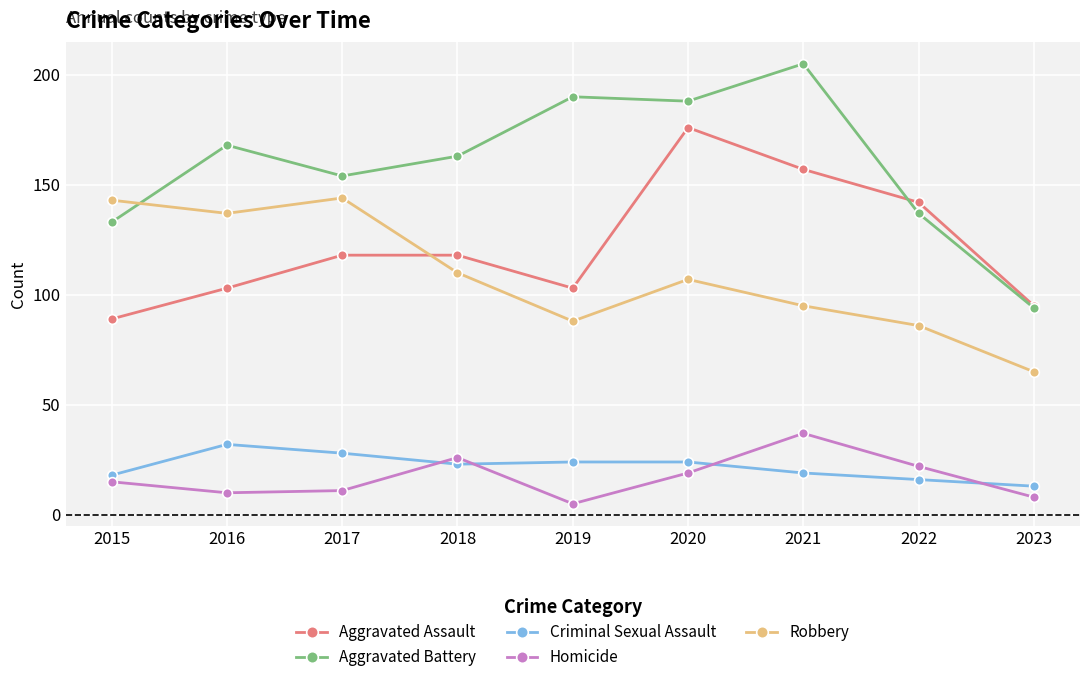

At 2016, list the series in order from smallest to largest.

Homicide, Criminal Sexual Assault, Aggravated Assault, Robbery, Aggravated Battery